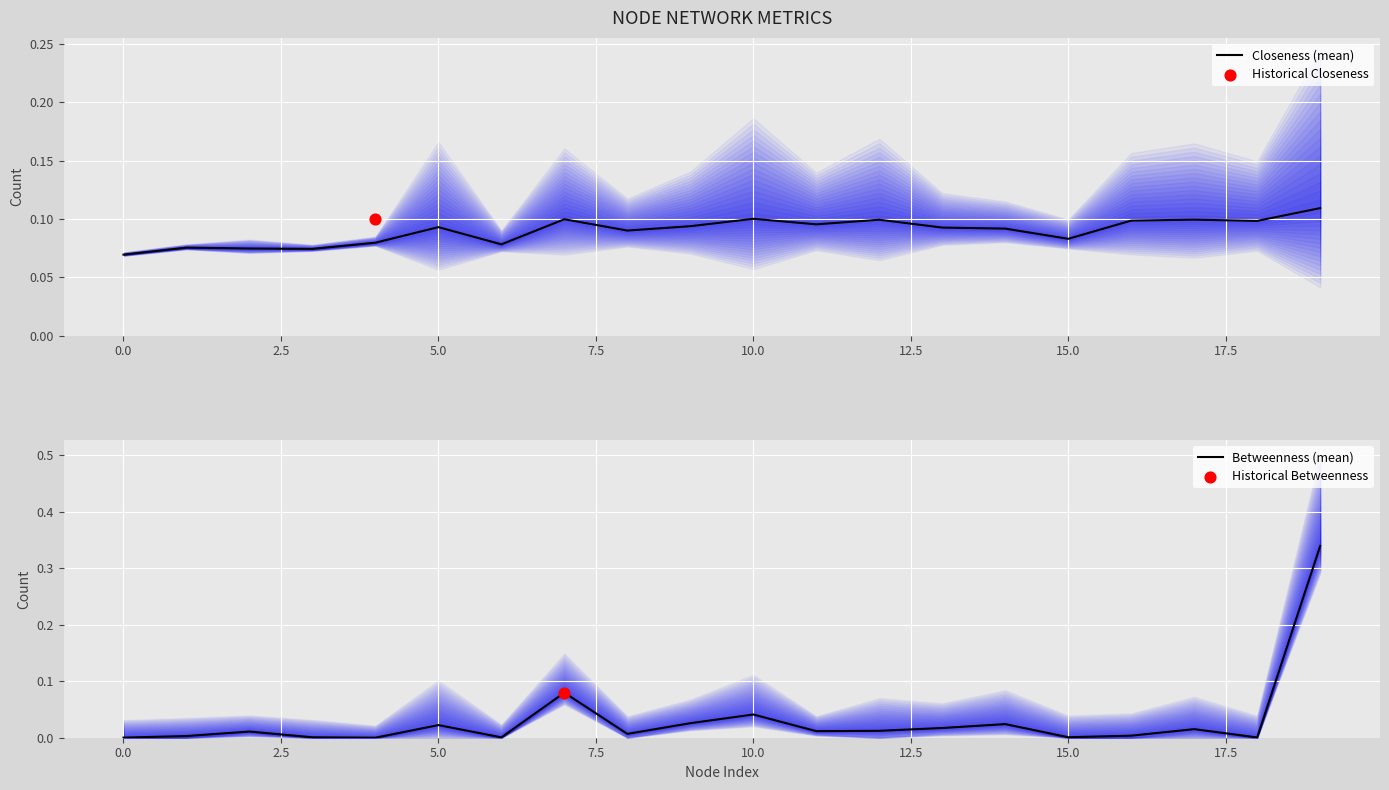

Which series contains the highest Y value?

Betweenness (mean)